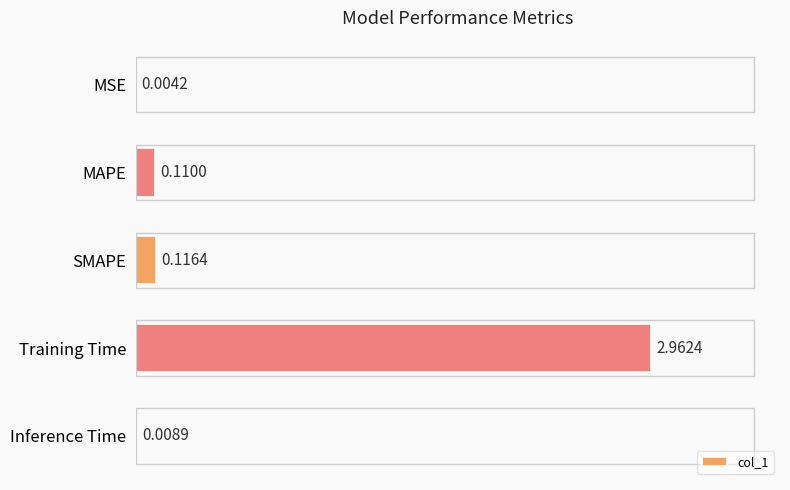

What is the sum of all values?

3.2